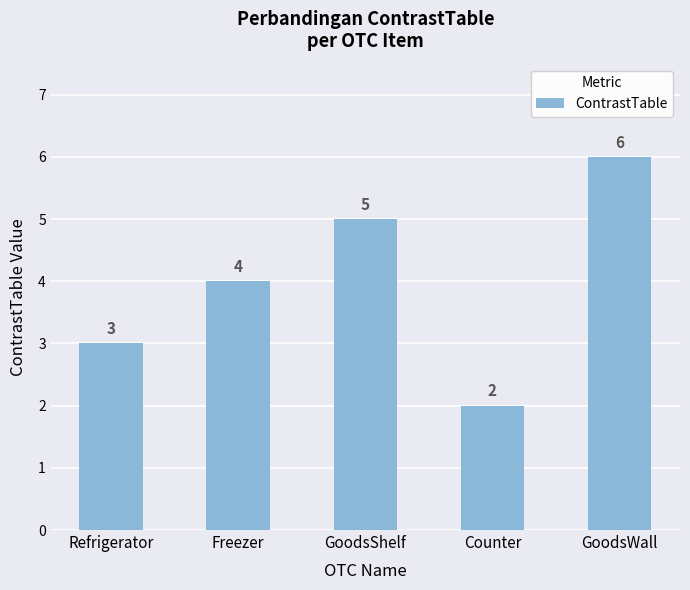

At which category does the chart reach its peak across all series?

GoodsWall